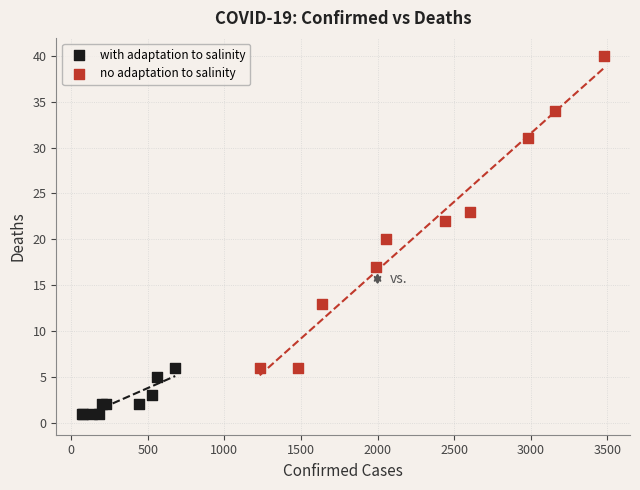

Which series reaches the maximum Y coordinate?

no adaptation to salinity